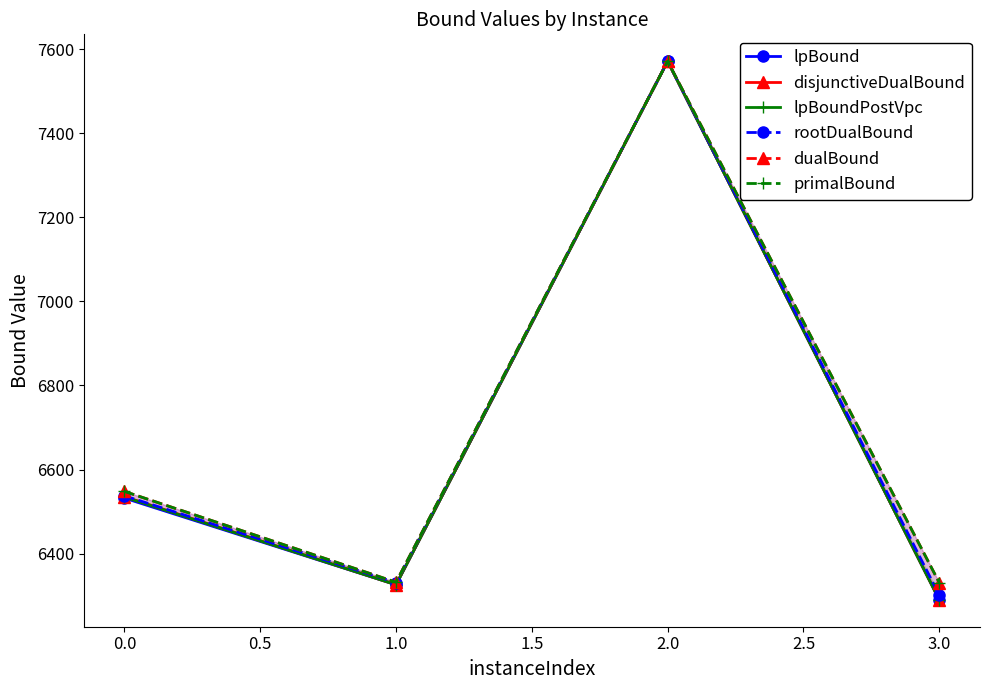

How many lines are shown in the chart?

6